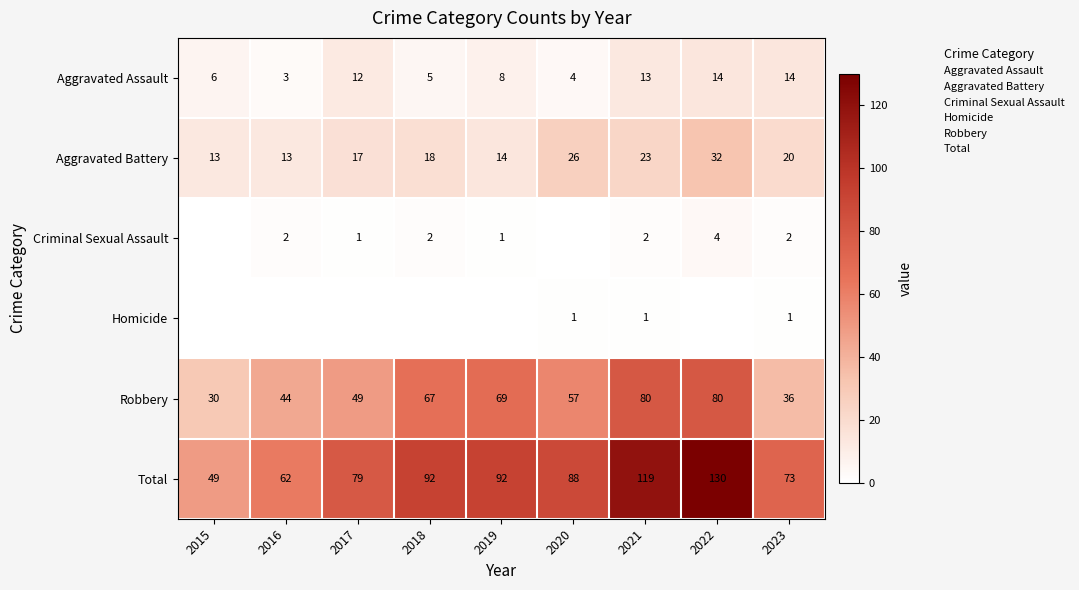

How many values in the Homicide series exceed 0?

3